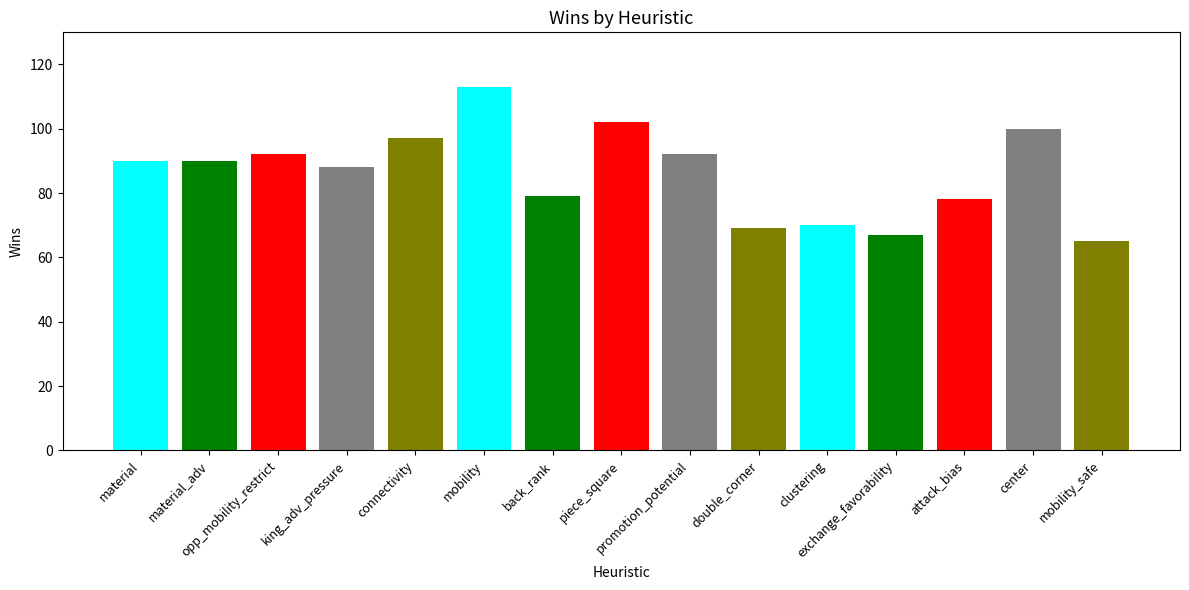

What is the change in value from back_rank to piece_square?

+23